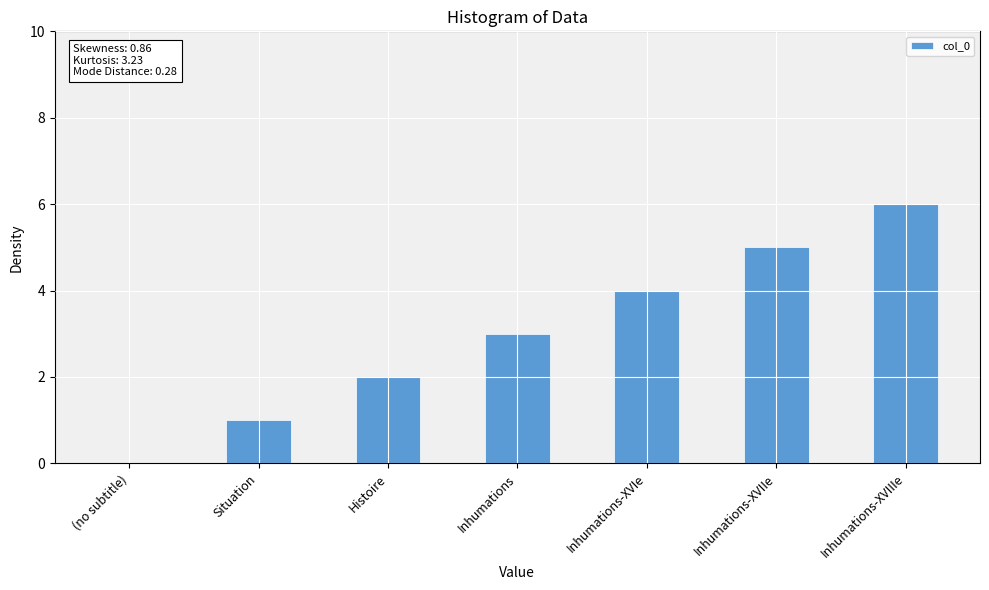

Which has a higher value, Inhumations or Inhumations-XVIe?

Inhumations-XVIe